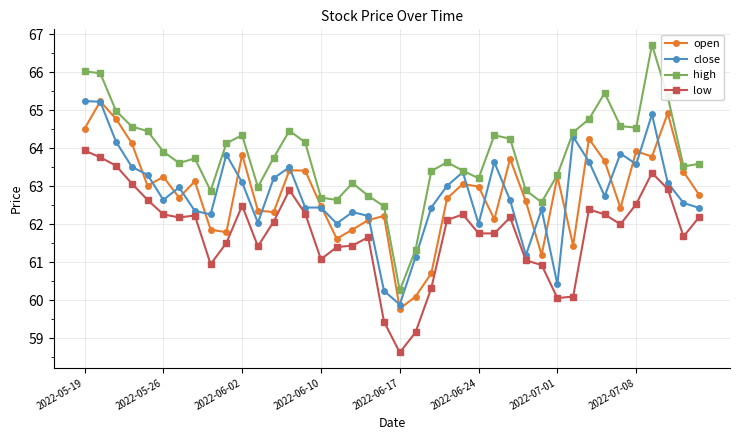

True or false: close has more than 0 interior local peaks.

True